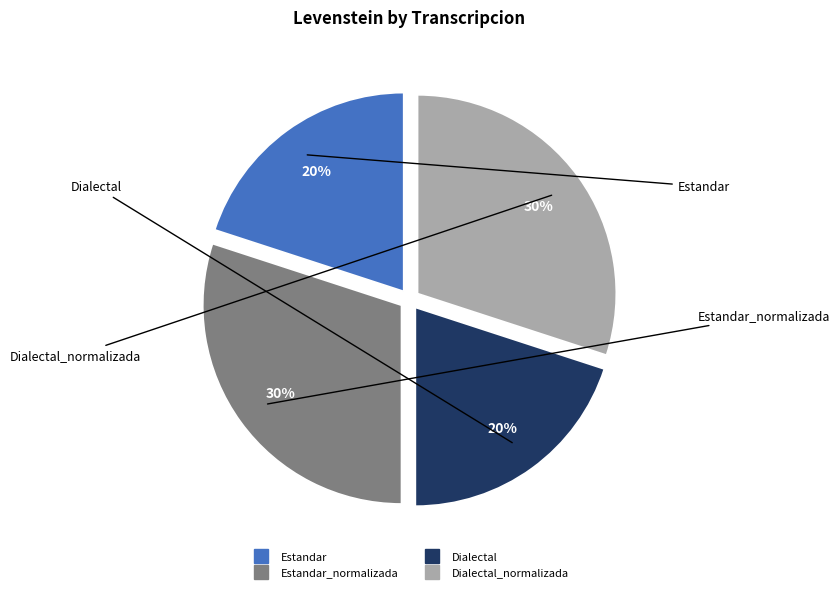

Is there any slice that represents more than half of the pie?

No